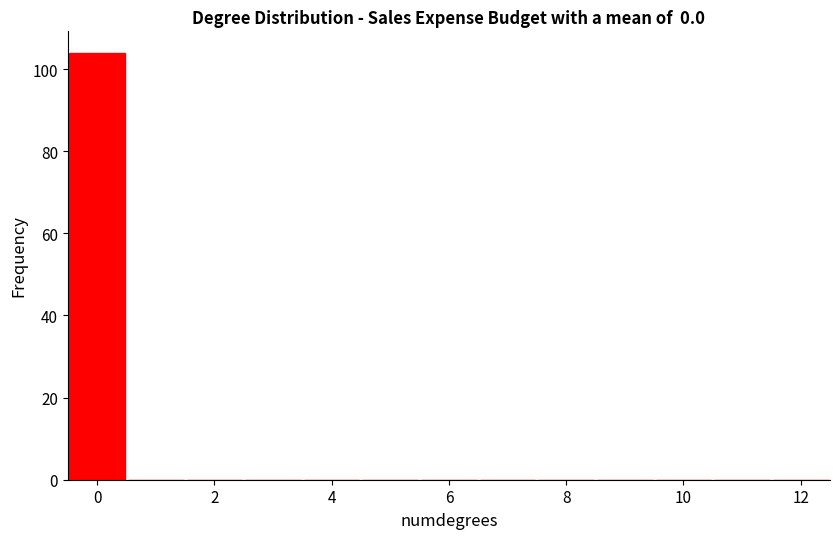

Reading left to right, list every bar in this chart as the range it spans on the x-axis followed by its height. Neither the bar edges nor the heights are printed on the chart, so give them approximately, as read against the axes.

-0.5 to 0.5: 104
0.5 to 1.5: 0
1.5 to 2.5: 0
2.5 to 3.5: 0
3.5 to 4.5: 0
4.5 to 5.5: 0
5.5 to 6.5: 0
6.5 to 7.5: 0
7.5 to 8.5: 0
8.5 to 9.5: 0
9.5 to 10.5: 0
10.5 to 11.5: 0
11.5 to 12.5: 0